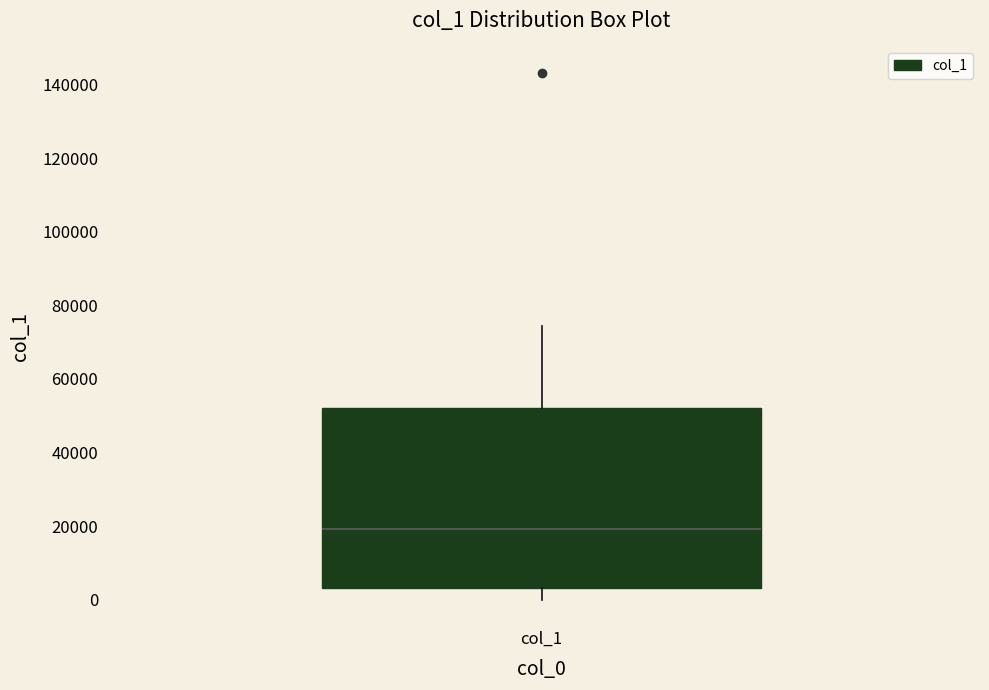

Transcribe this box plot: give where the median line is, the range the box spans, and where the two whiskers end, as read against the y-axis. The values are not printed on the chart, so give them approximately, as read against the axis.

median 20000, box 4000 to 52000, whiskers 0 to 74000